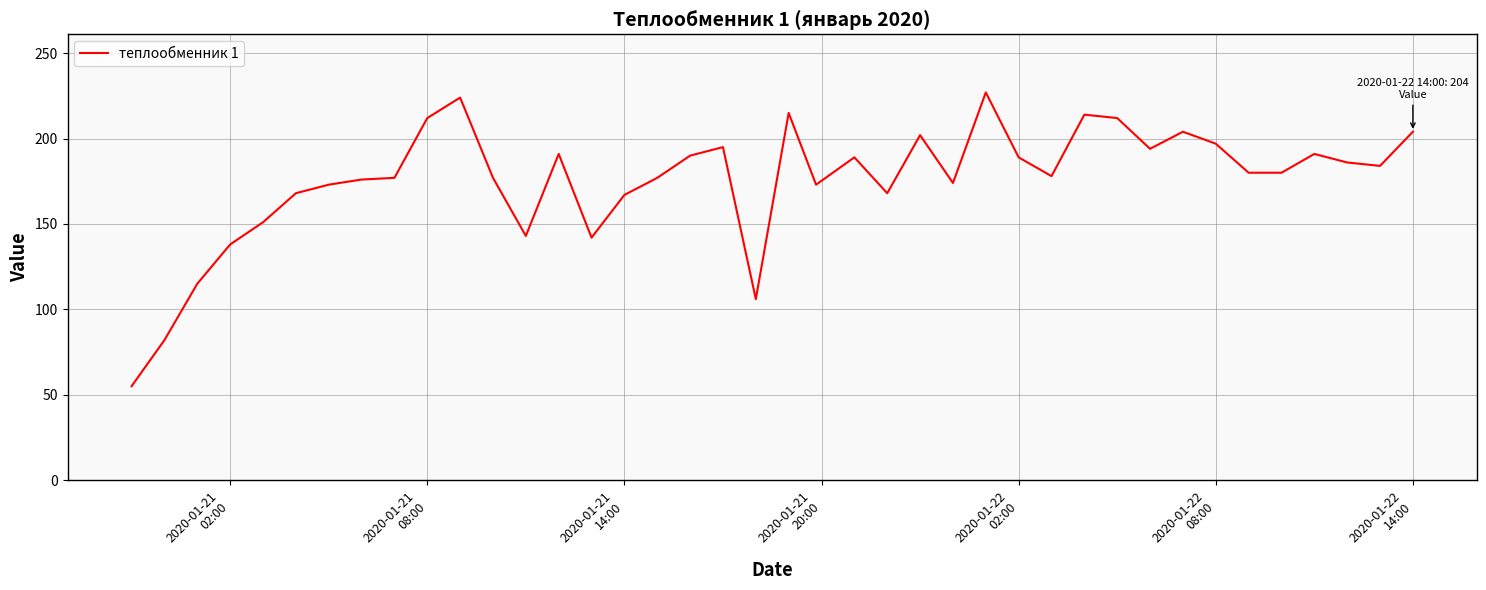

What is the greatest value displayed?

227